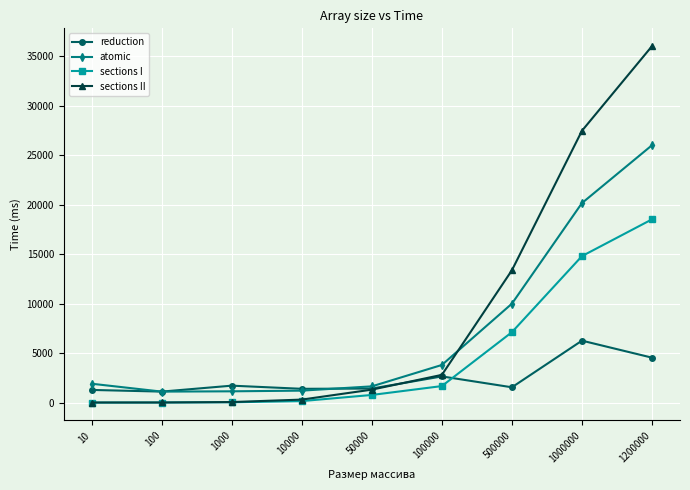

What is the value of the atomic point at the 6th from the left?

3803